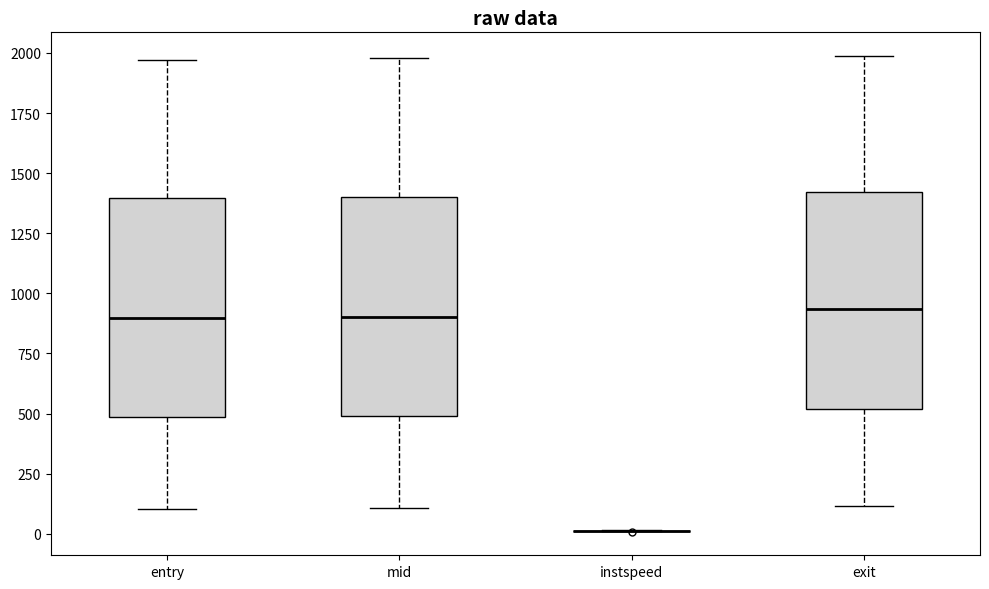

Where does the median line of the box for mid sit on the y-axis? The values are not printed on the chart, so give them approximately, as read against the axis.

900